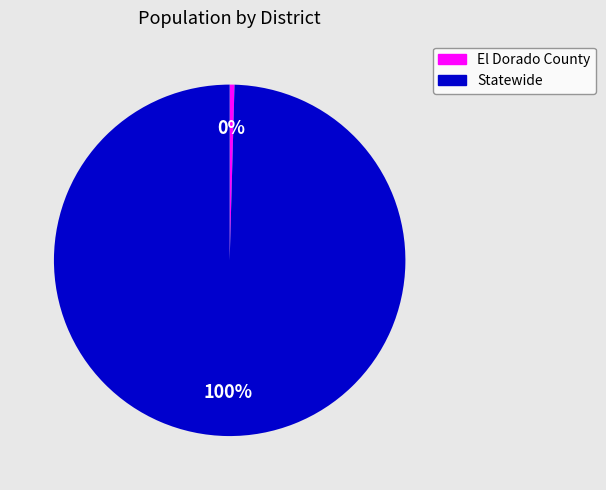

Is El Dorado County the majority of the pie?

No